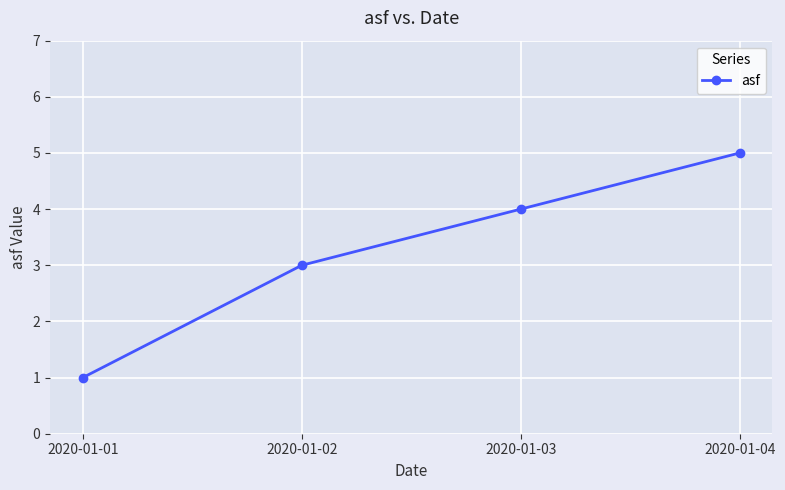

What is the average value?

3